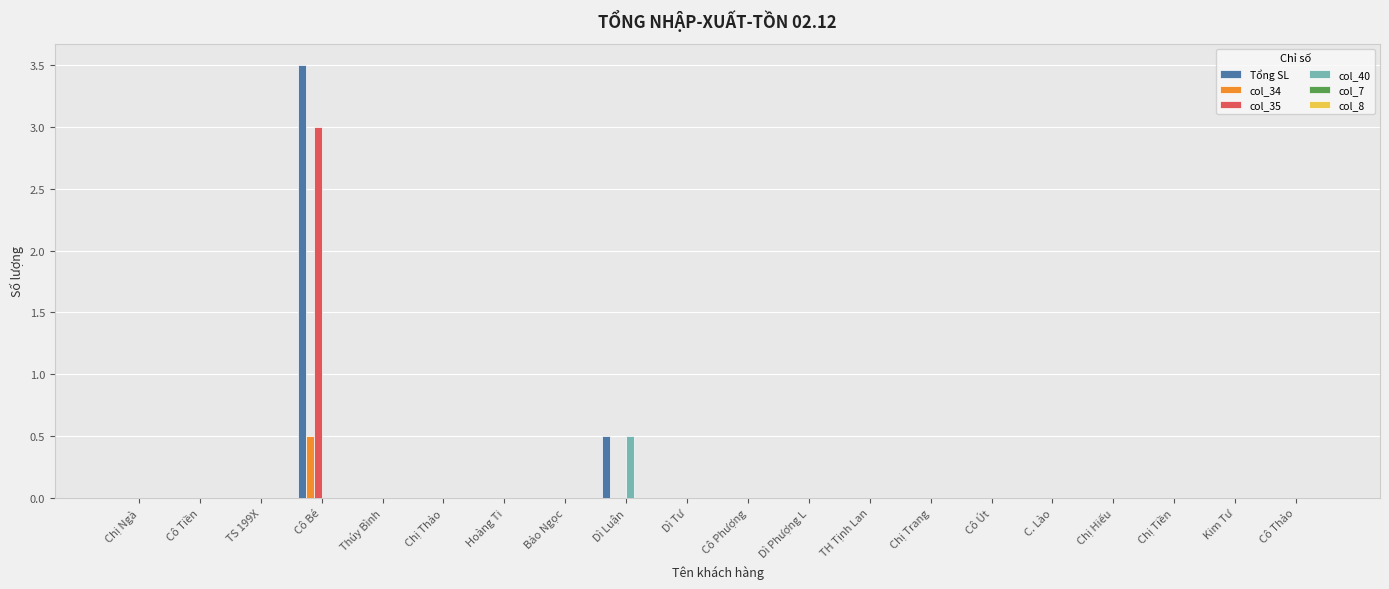

What is the maximum value for col_35?

3.0